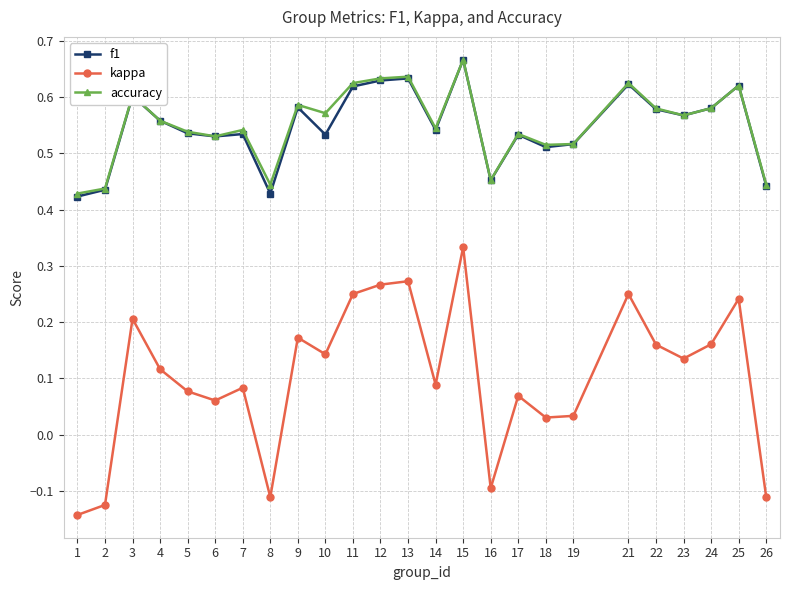

Which category has the highest value in the kappa series?

15